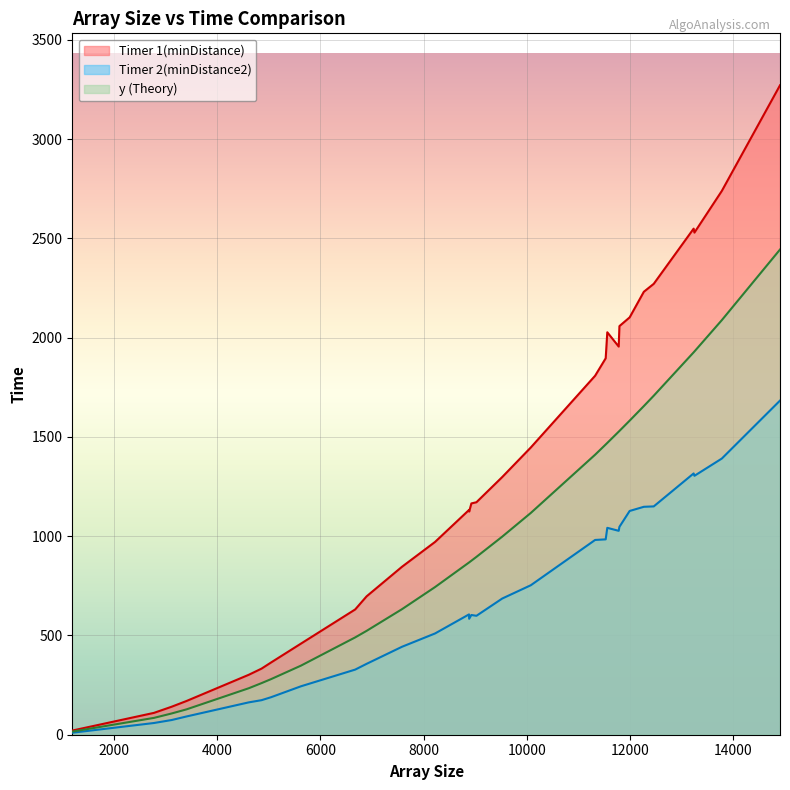

What are all the series names shown in the legend?

Timer 1(minDistance), Timer 2(minDistance2), y (Theory)